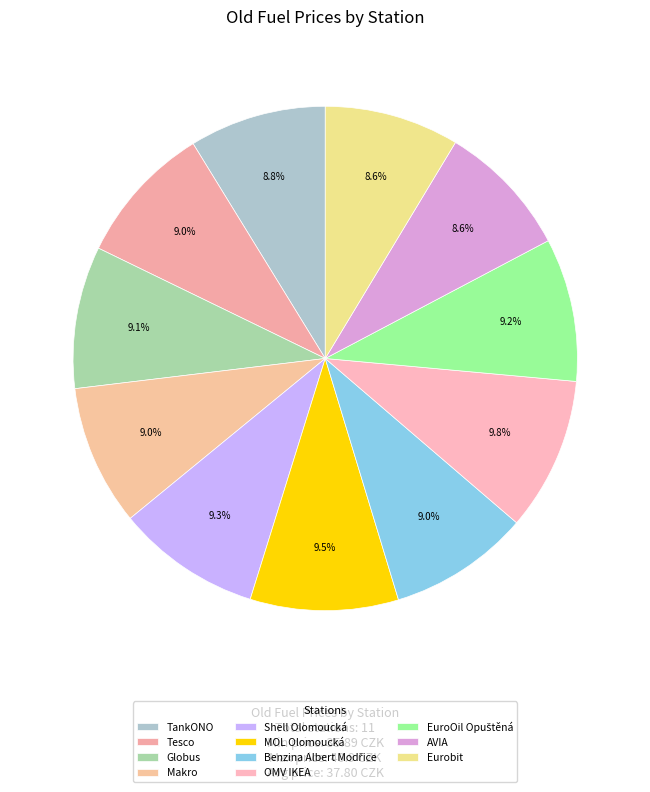

How many slices are in this pie chart?

11